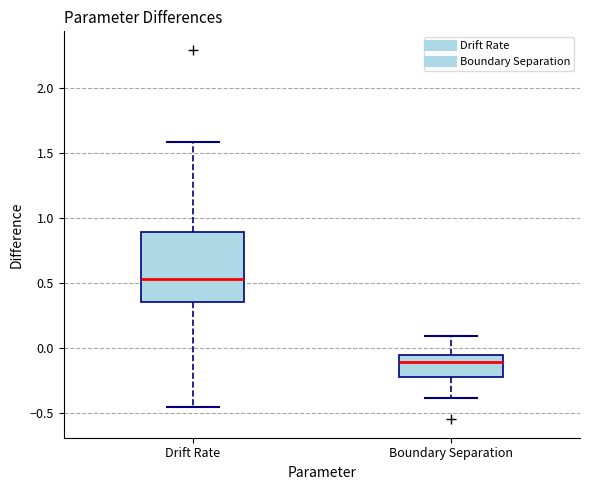

Which box's median line is the highest?

Drift Rate